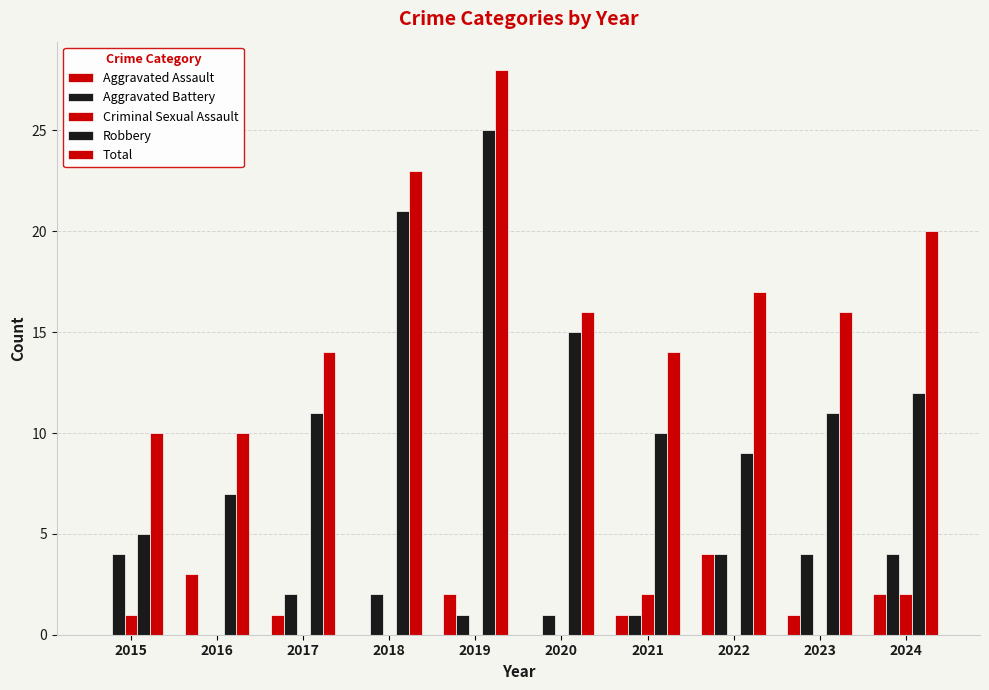

How many distinct data groups are displayed?

5